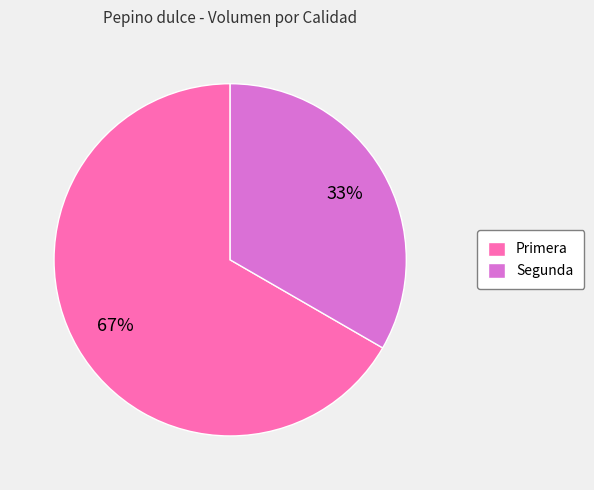

Which has a higher value, Segunda or Primera?

Primera